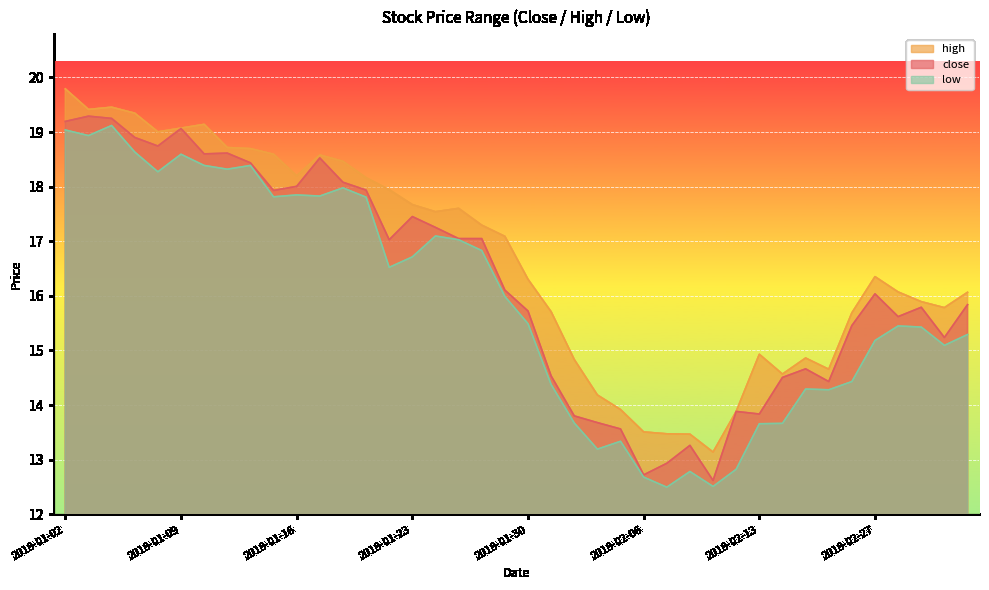

What value does the low series have at 2018-01-15?

17.8